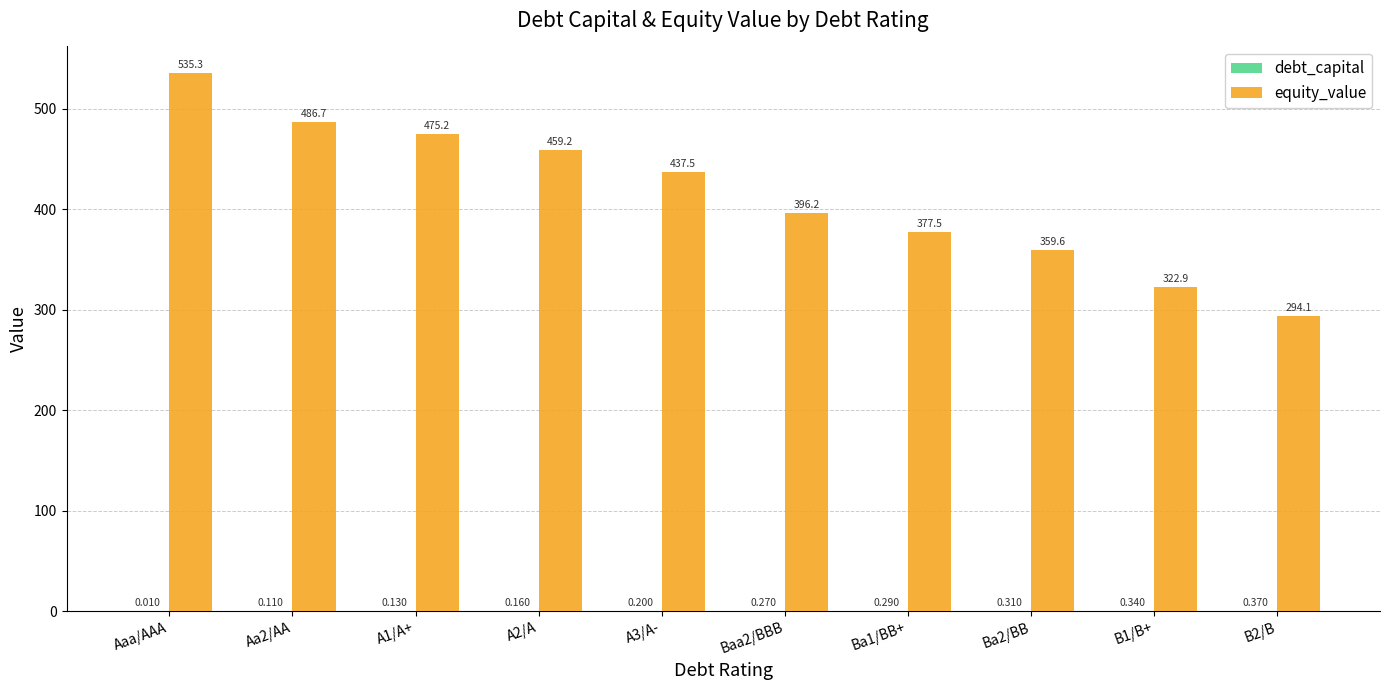

At which category is the sum across all series the highest?

Aaa/AAA